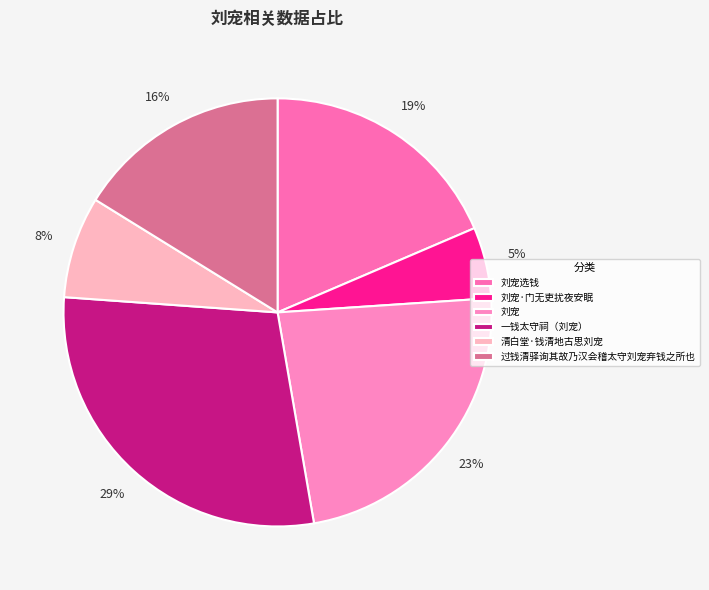

Does 一钱太守祠（刘宠） represent more than half of the total?

No